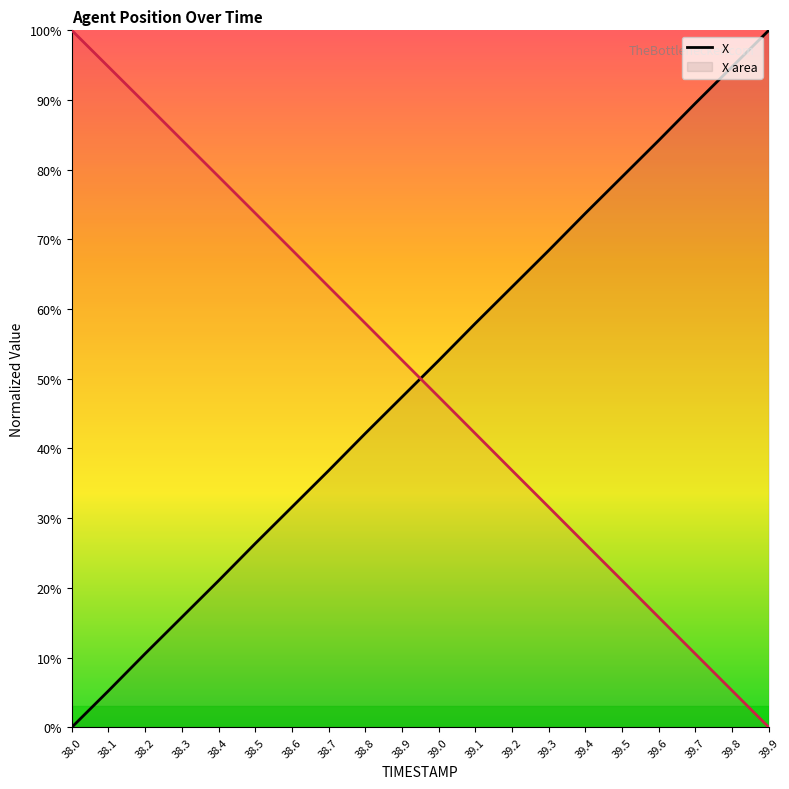

Count the number of categories in the chart.

20